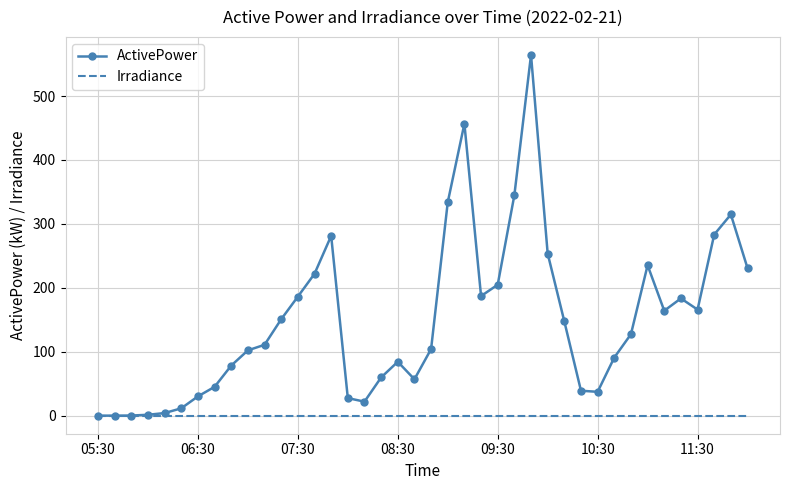

Which series has the widest spread of values?

ActivePower